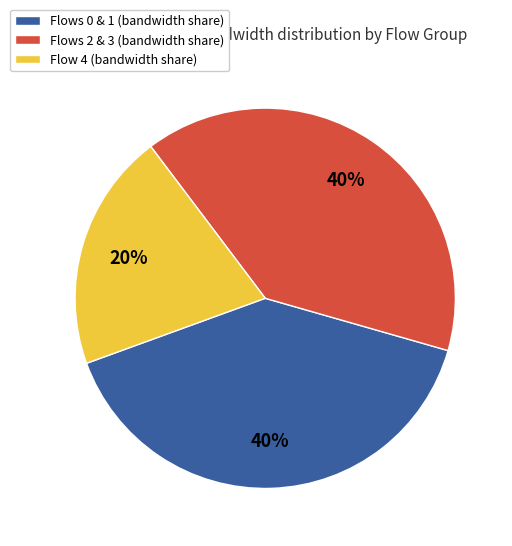

How many segments does this pie chart have?

3